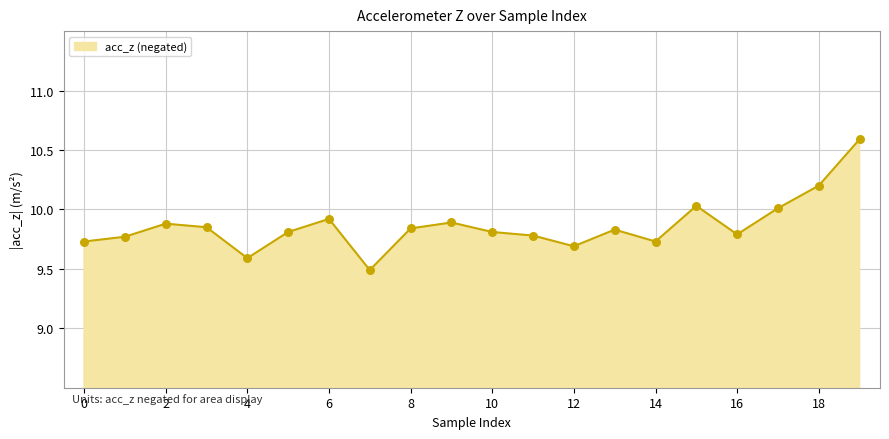

What is the maximum value shown in the chart?

10.6